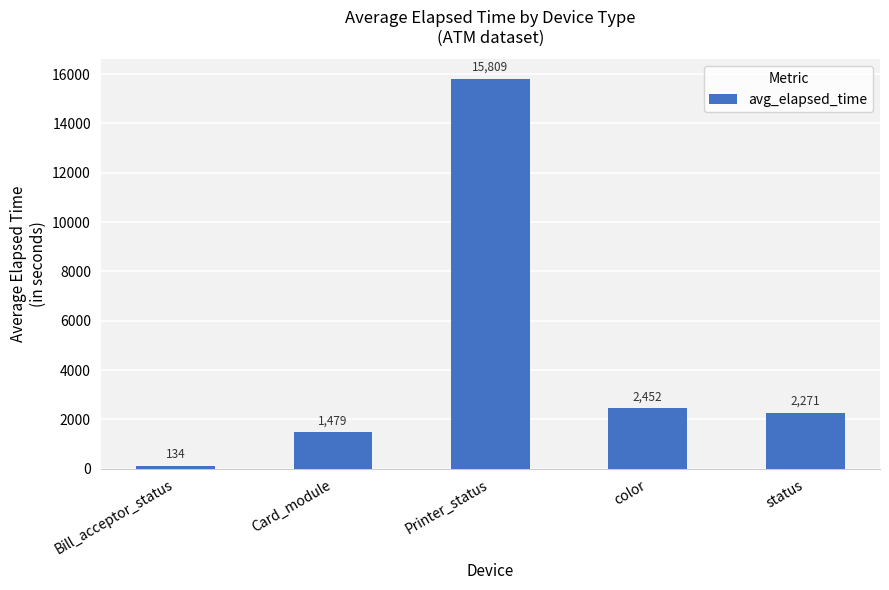

Rank the categories by value from lowest to highest.

Bill_acceptor_status, Card_module, status, color, Printer_status